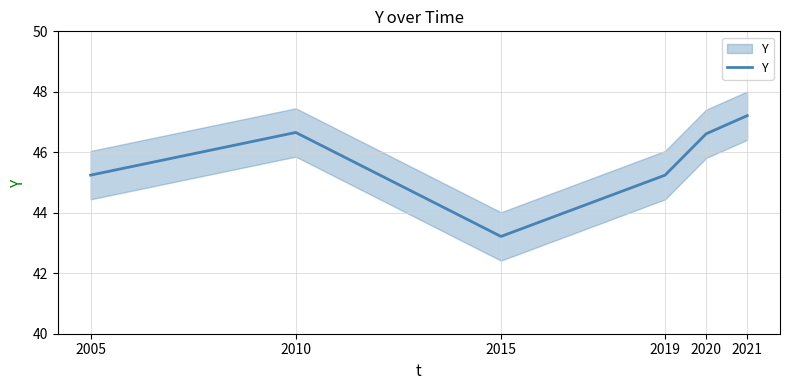

Reading left to right, list all the values displayed in this chart.

2005=45.2	2010=46.7	2015=43.2	2019=45.2	2020=46.6	2021=47.2